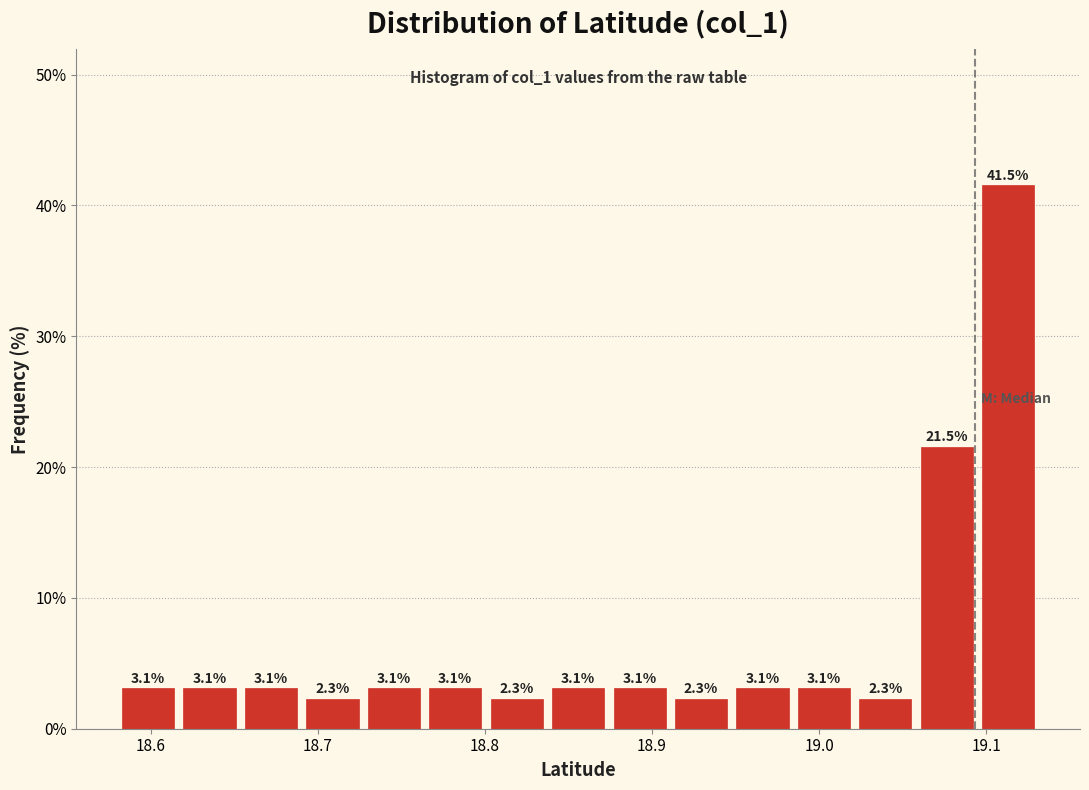

Around what value on the x-axis is the tallest bar? Give the approximate position of its centre, as read against the axis.

19.11